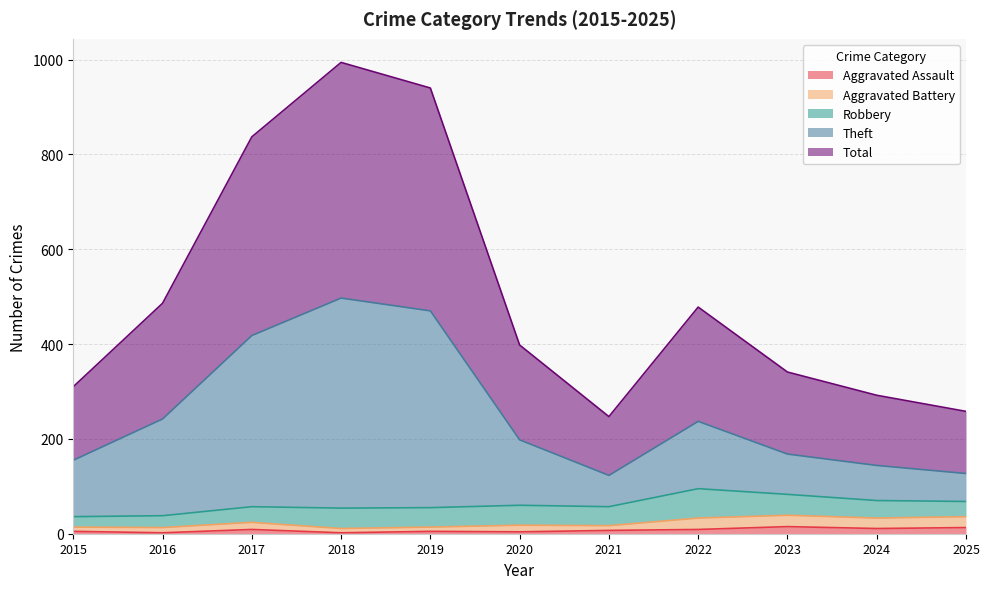

At how many categories does at least one series exceed 734?

3